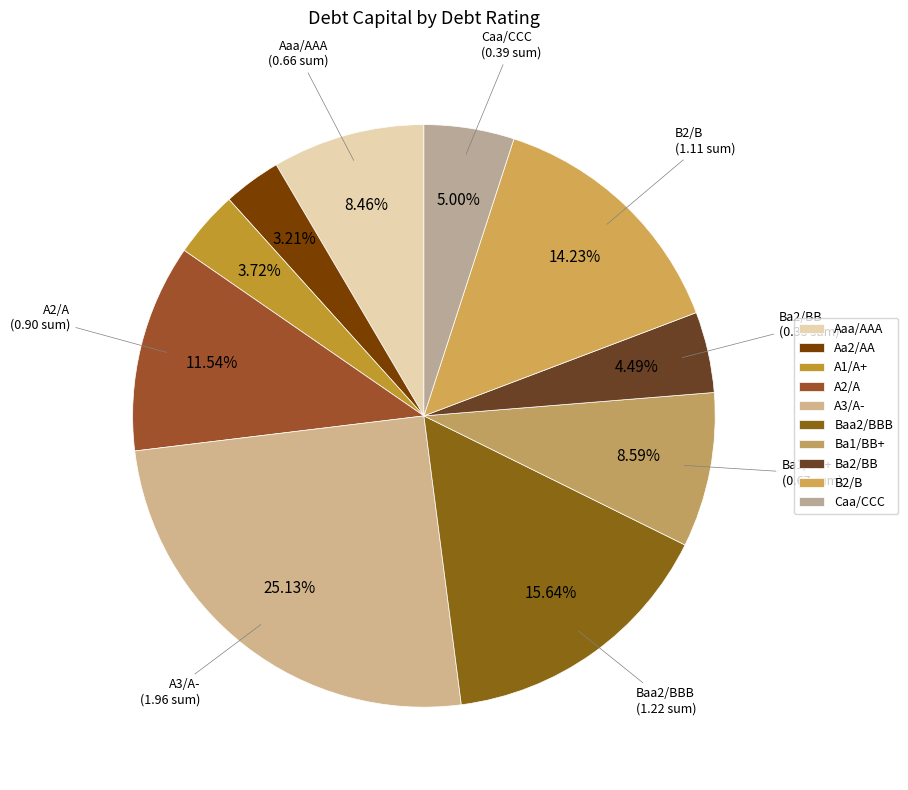

How many segments does this pie chart have?

10